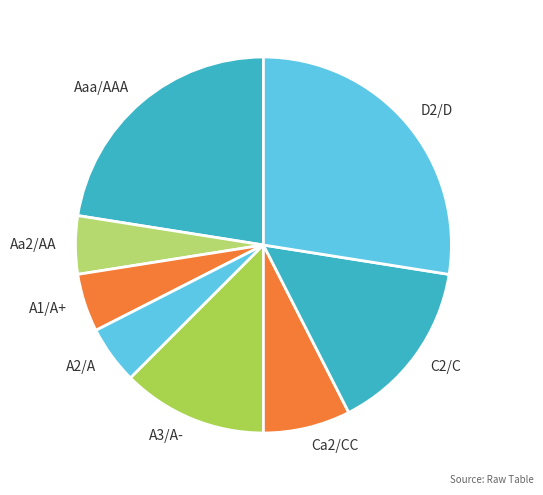

How many slices are in this pie chart?

8